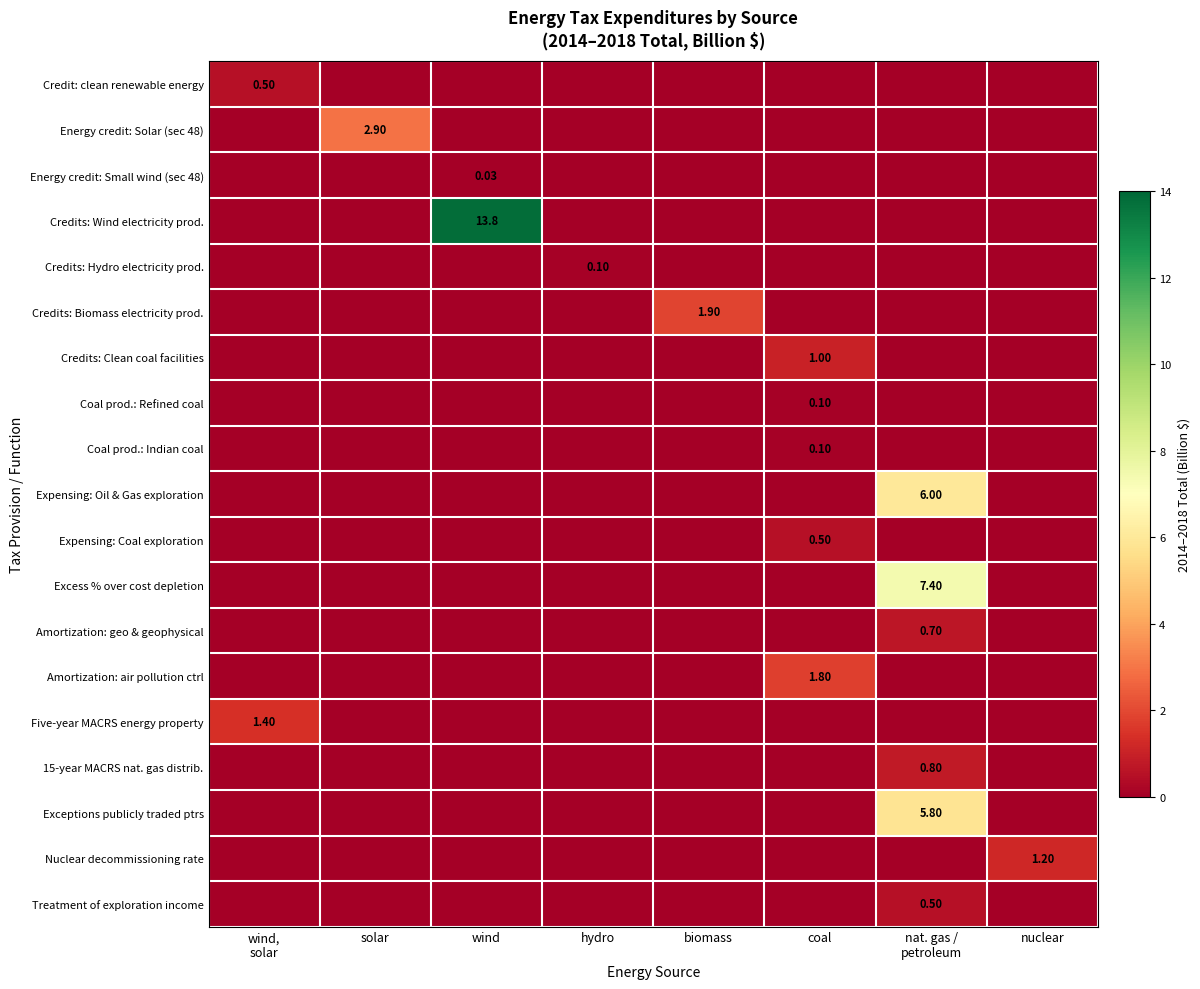

Is the value of Amortization: air pollution ctrl at coal greater than the value of Credits: Wind electricity prod. at wind?

No